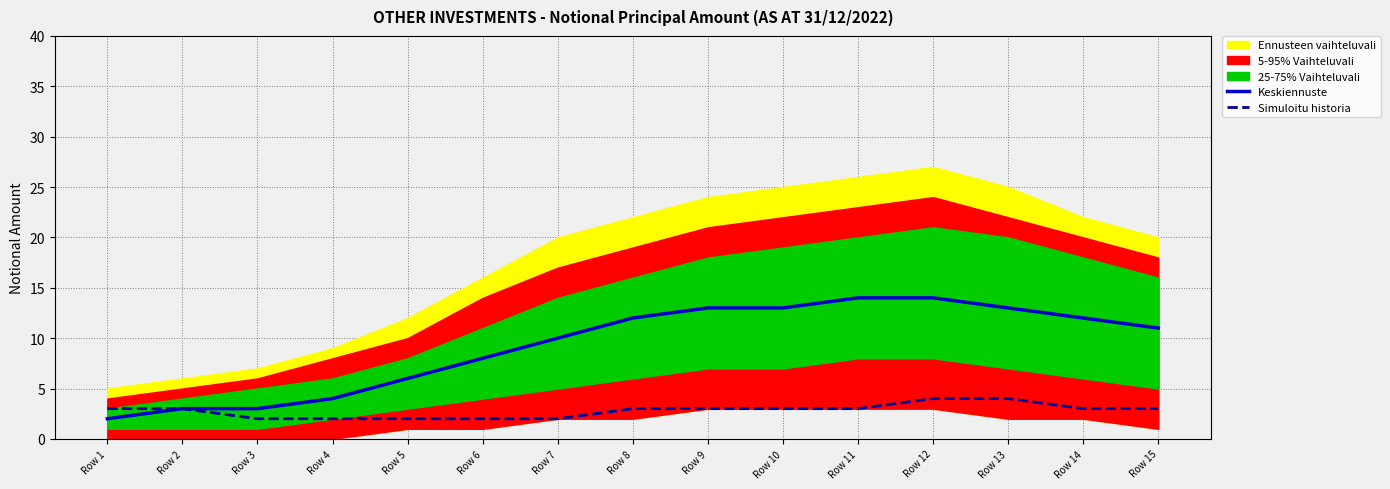

Count the number of categories in the chart.

15